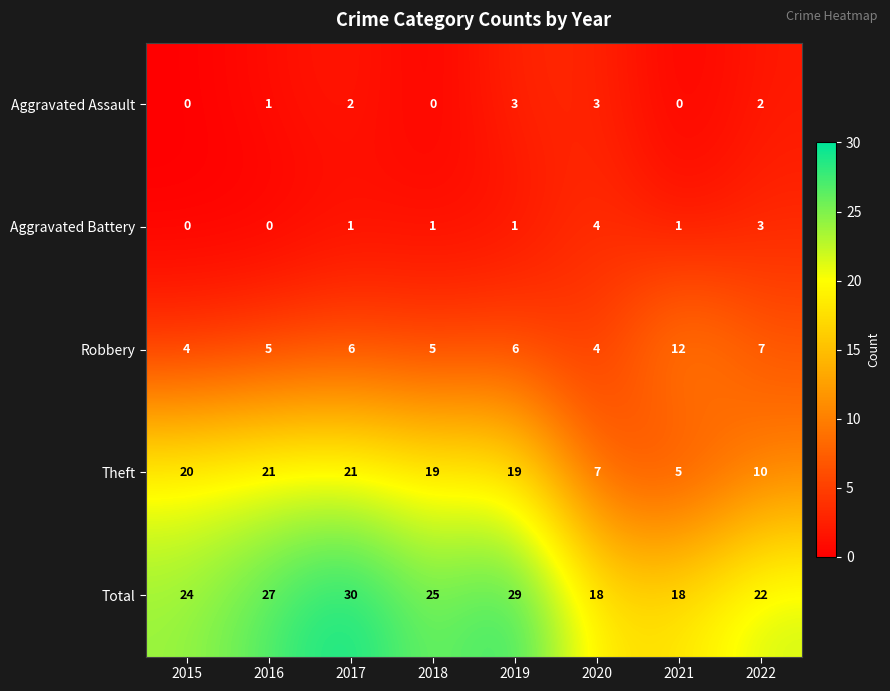

At how many categories does at least one series exceed 0?

8